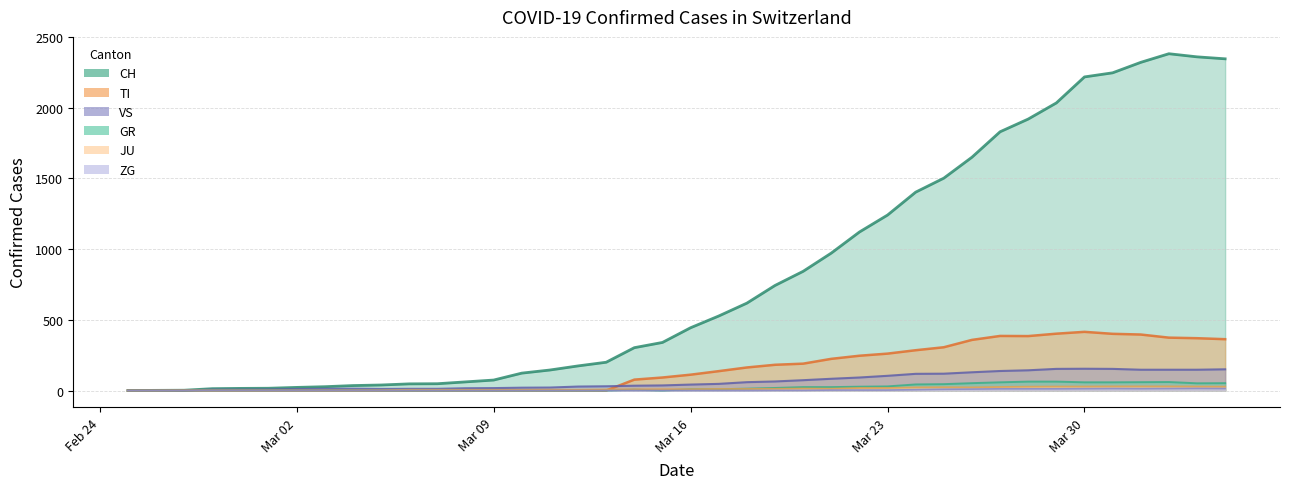

The value of CH at 2020-04-01 is 2321. True or false?

True